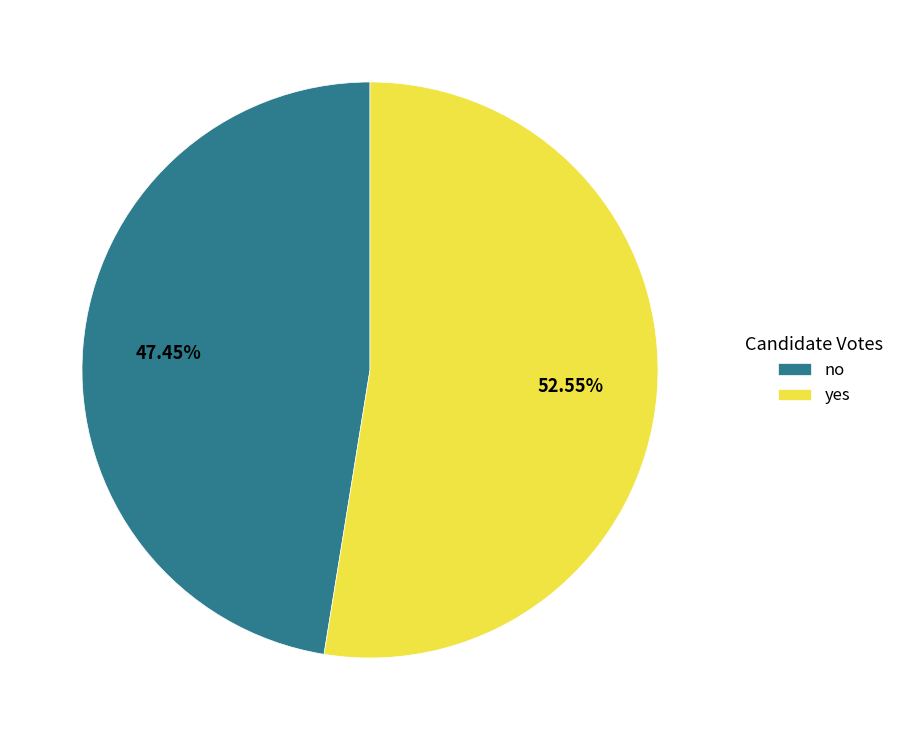

Is there any slice that represents more than half of the pie?

Yes